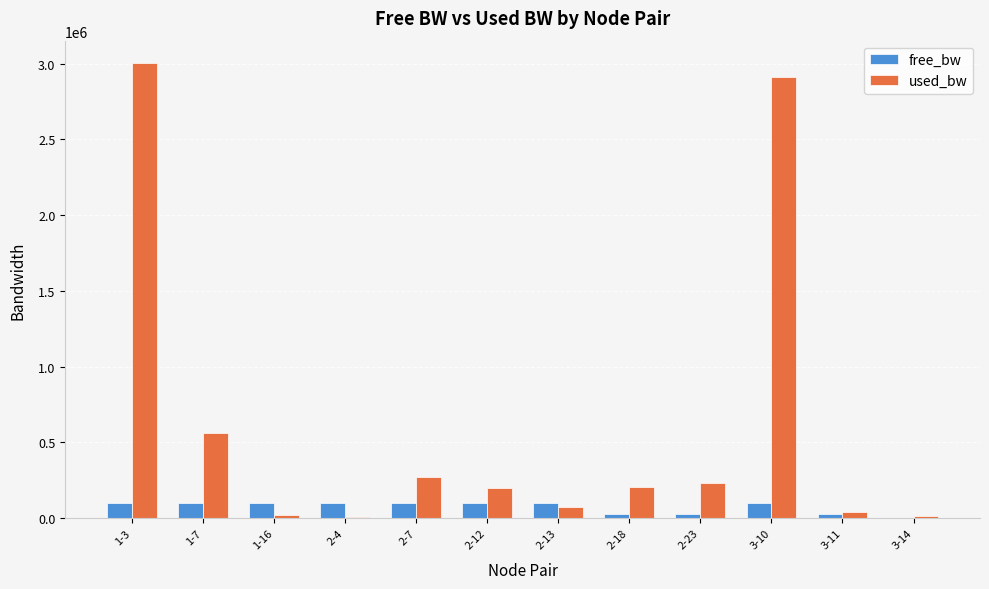

How many groups of bars are there?

12